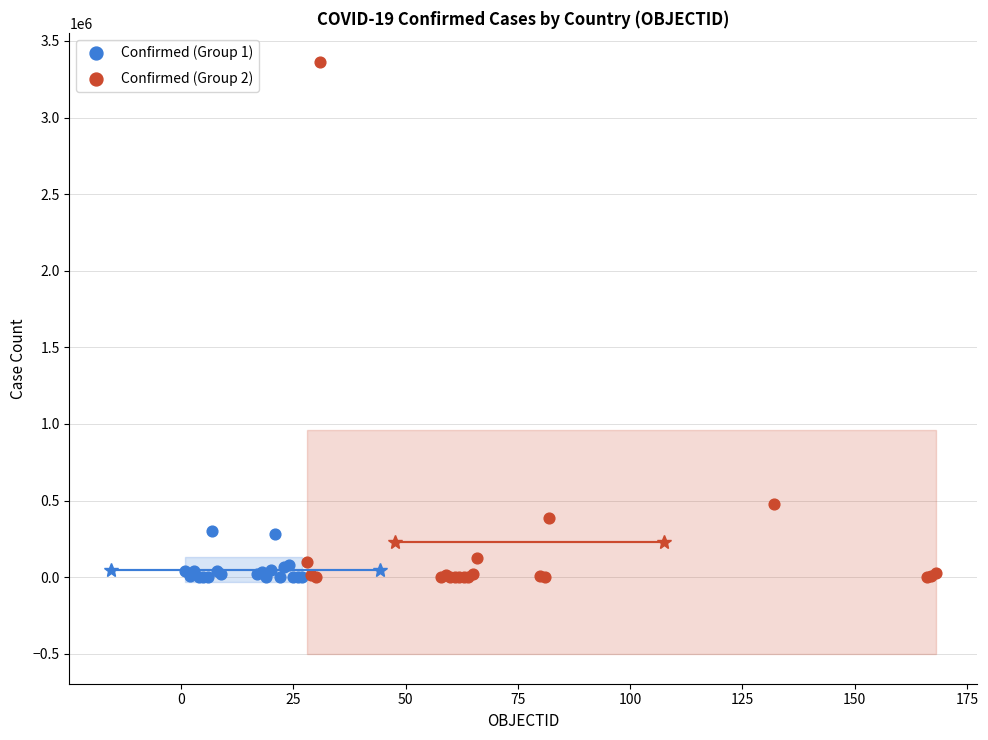

Which series reaches the maximum Y coordinate?

Confirmed (Group 2)